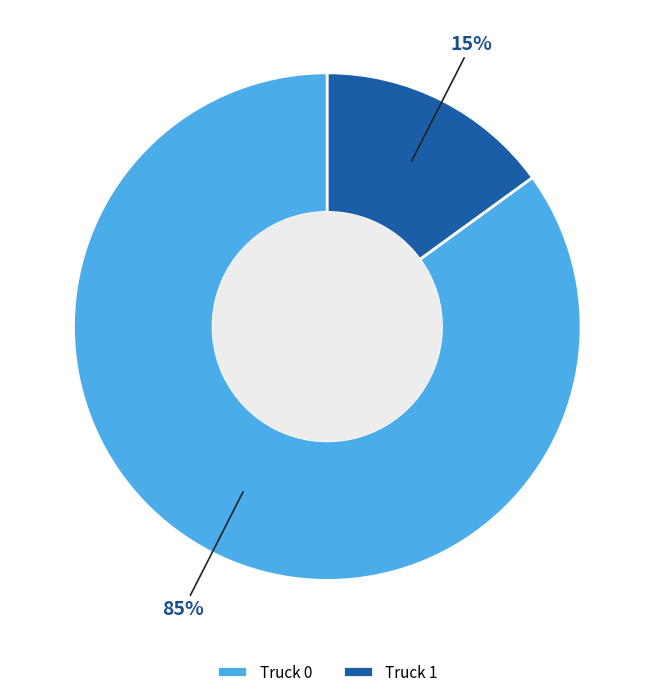

Is it true that Truck 0 is 85% of the pie?

True